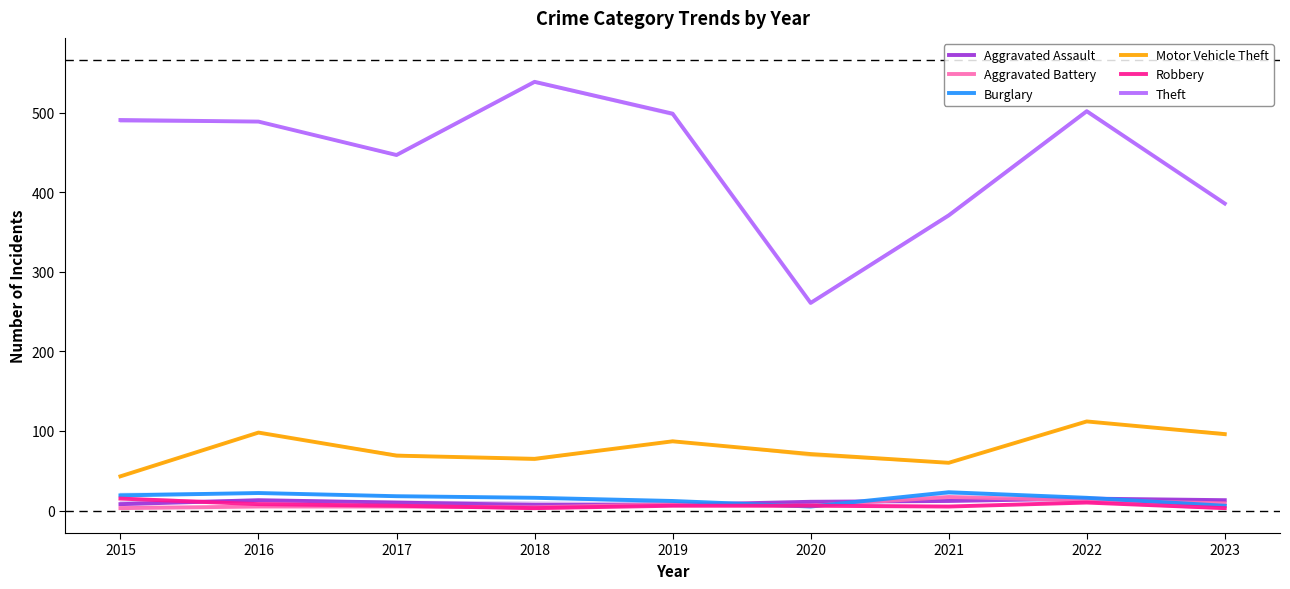

What is the value of the Motor Vehicle Theft point at the 2nd from the left?

98